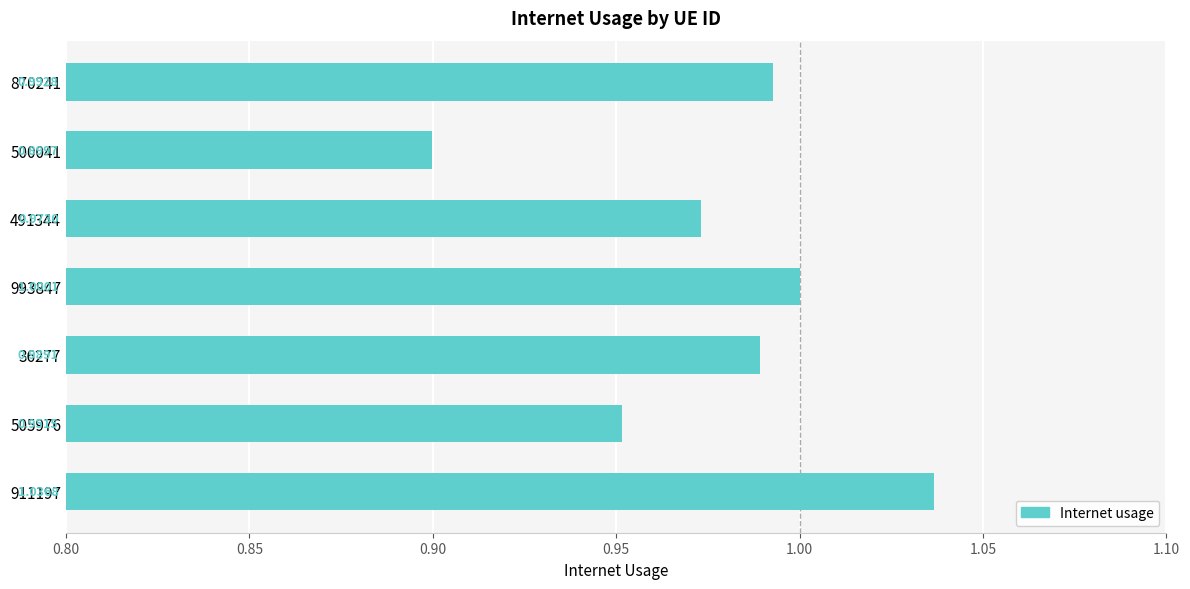

What is the difference between the maximum and second lowest values?

0.1